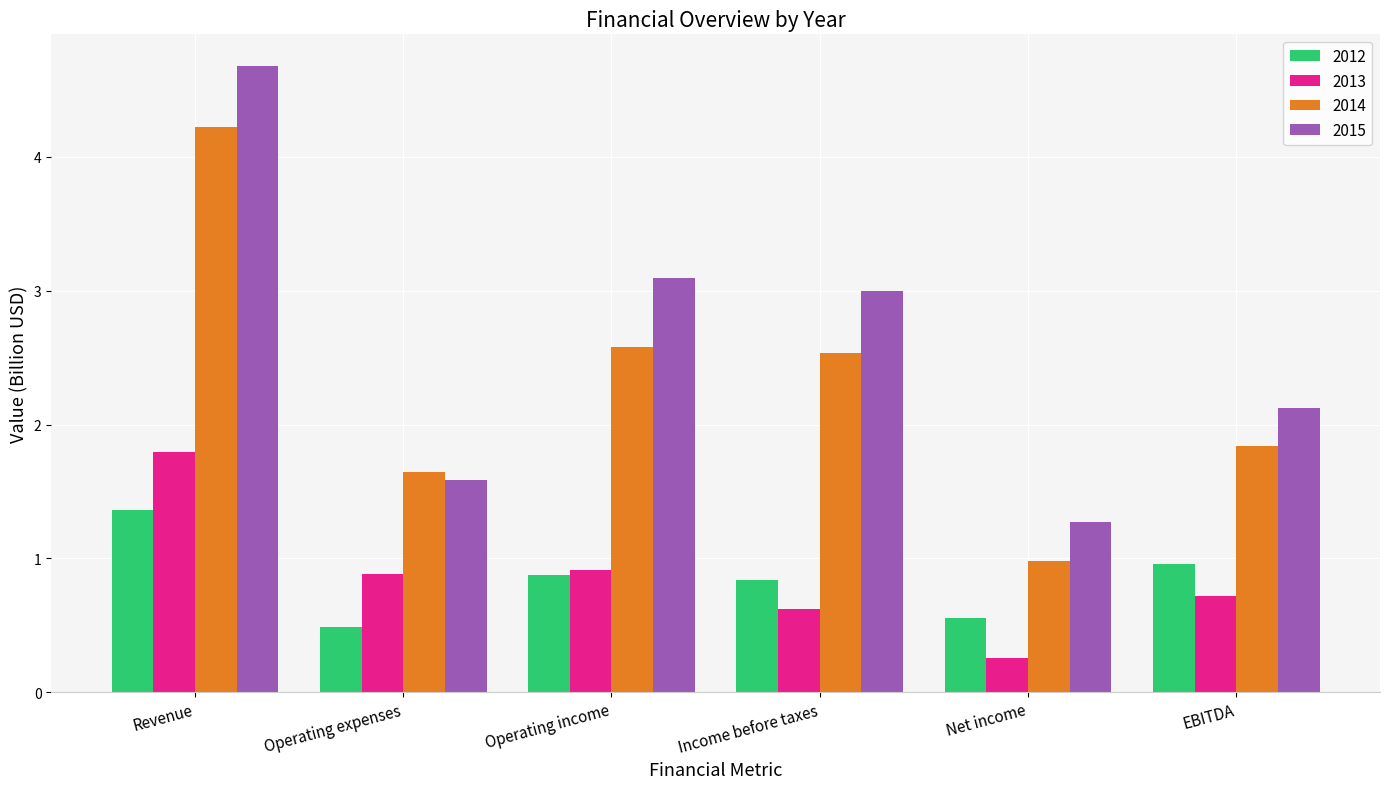

Is it true that 2013 equals 0.7 at EBITDA?

True